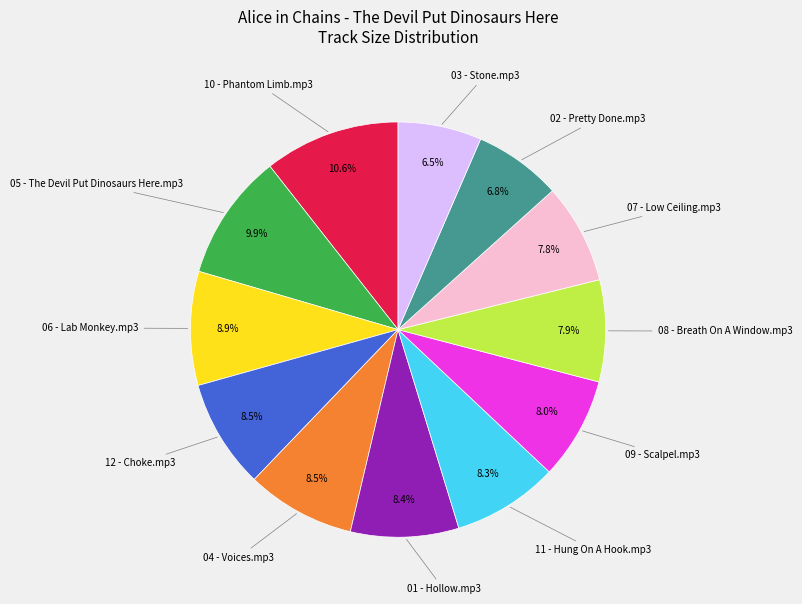

Is there a majority slice in this chart?

No